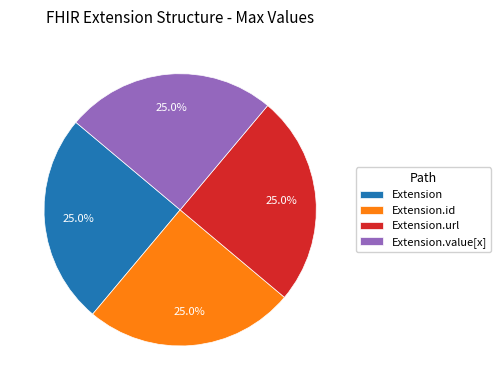

Combined, what portion of the pie is Extension and Extension.url?

50.0%